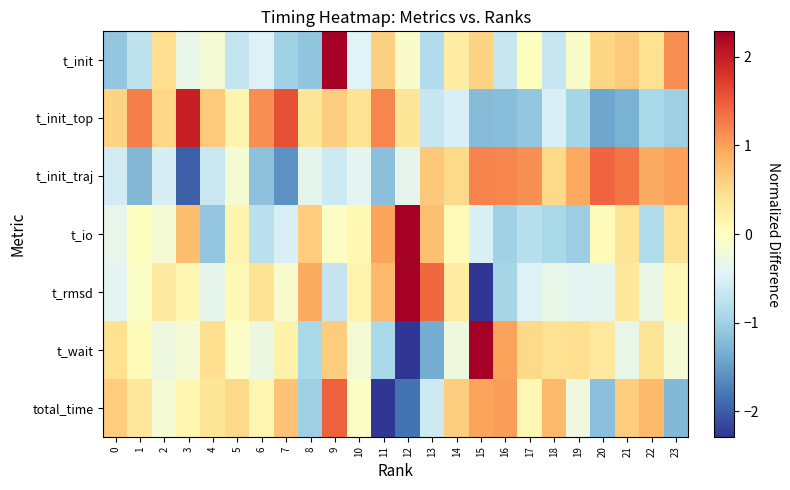

Reading right to left, list all the values displayed in this chart.

t_init: 23=1.1	22=0.4	21=0.7	20=0.5	19=-0.1	18=-0.7	17=0.0	16=-0.7	15=0.6	14=0.3	13=-0.9	12=-0.1	11=0.6	10=-0.5	9=3.8	8=-1.1	7=-1.0	6=-0.5	5=-0.7	4=-0.2	3=-0.3	2=0.5	1=-0.7	0=-1.1
t_init_top: 23=-1.0	22=-0.9	21=-1.3	20=-1.4	19=-0.9	18=-0.5	17=-1.1	16=-1.2	15=-1.2	14=-0.5	13=-0.7	12=0.4	11=1.2	10=0.4	9=0.6	8=0.4	7=1.6	6=1.1	5=0.2	4=0.7	3=2.0	2=0.5	1=1.2	0=0.6
t_init_traj: 23=1.0	22=0.9	21=1.3	20=1.4	19=0.9	18=0.5	17=1.1	16=1.2	15=1.2	14=0.5	13=0.7	12=-0.4	11=-1.2	10=-0.4	9=-0.6	8=-0.4	7=-1.6	6=-1.1	5=-0.2	4=-0.7	3=-2.0	2=-0.5	1=-1.2	0=-0.6
t_io: 23=0.4	22=-0.9	21=0.4	20=0.0	19=-1.0	18=-0.9	17=-0.8	16=-1.0	15=-0.5	14=0.1	13=0.7	12=3.8	11=1.0	10=0.1	9=-0.0	8=0.6	7=-0.5	6=-0.8	5=0.2	4=-1.1	3=0.8	2=-0.2	1=-0.0	0=-0.4
t_rmsd: 23=0.1	22=-0.3	21=0.3	20=-0.4	19=-0.4	18=-0.3	17=-0.5	16=-0.9	15=-3.2	14=0.3	13=1.4	12=2.8	11=0.8	10=0.2	9=-0.7	8=0.9	7=-0.1	6=0.4	5=0.1	4=-0.4	3=0.1	2=0.3	1=-0.1	0=-0.4
t_wait: 23=-0.2	22=0.4	21=-0.3	20=0.3	19=0.5	18=0.4	17=0.5	16=1.0	15=2.9	14=-0.2	13=-1.4	12=-2.9	11=-0.9	10=-0.2	9=0.6	8=-0.9	7=0.2	6=-0.3	5=-0.1	4=0.5	3=-0.2	2=-0.3	1=0.1	0=0.4
total_time: 23=-1.2	22=0.8	21=0.6	20=-1.2	19=-0.3	18=0.8	17=0.1	16=1.0	15=1.0	14=0.6	13=-0.6	12=-1.8	11=-2.9	10=-0.1	9=1.5	8=-1.0	7=0.7	6=0.1	5=0.5	4=0.4	3=0.1	2=-0.2	1=0.3	0=0.6